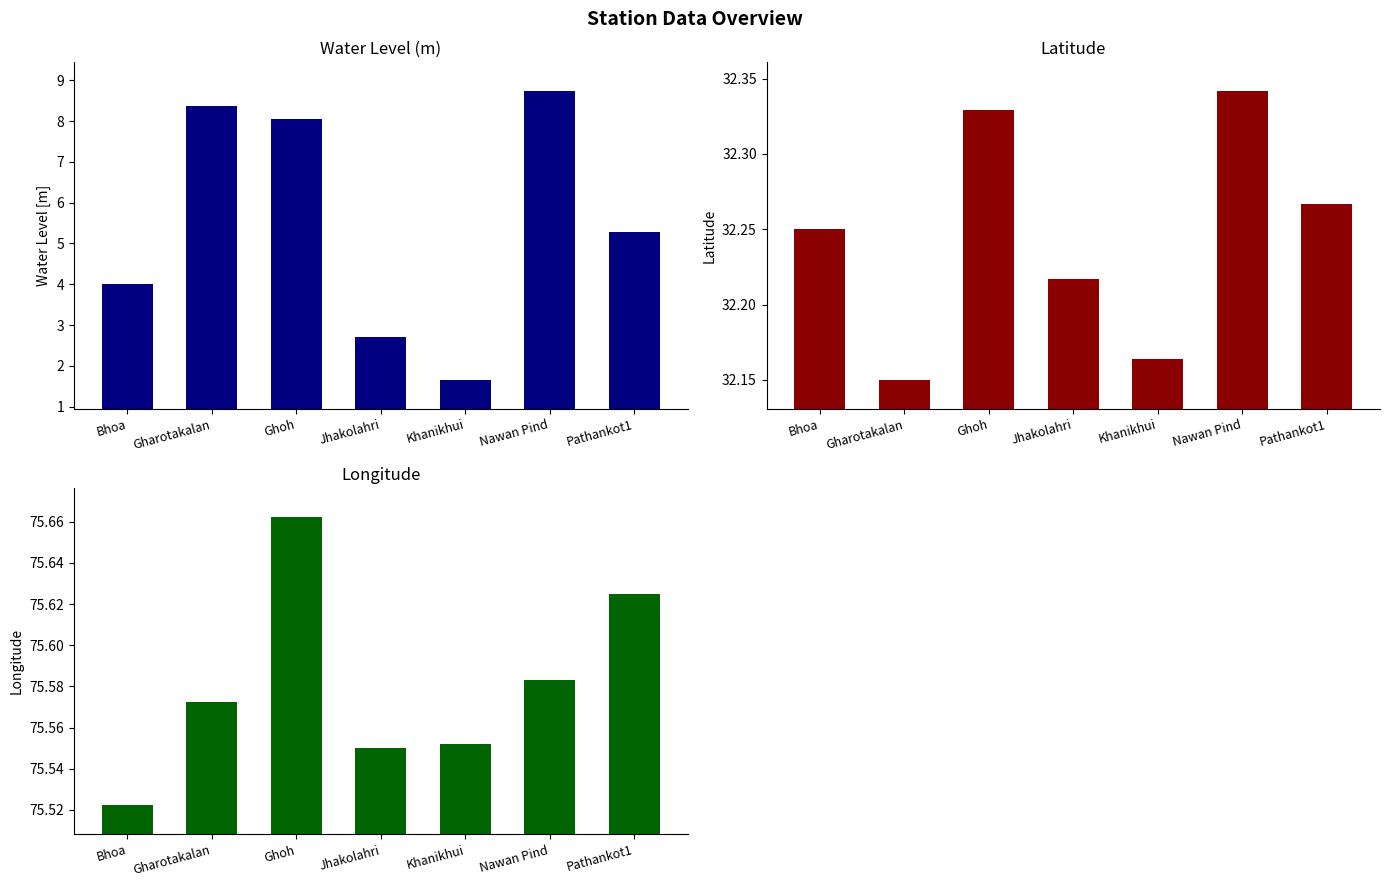

Which category has the highest value across all series?

Ghoh